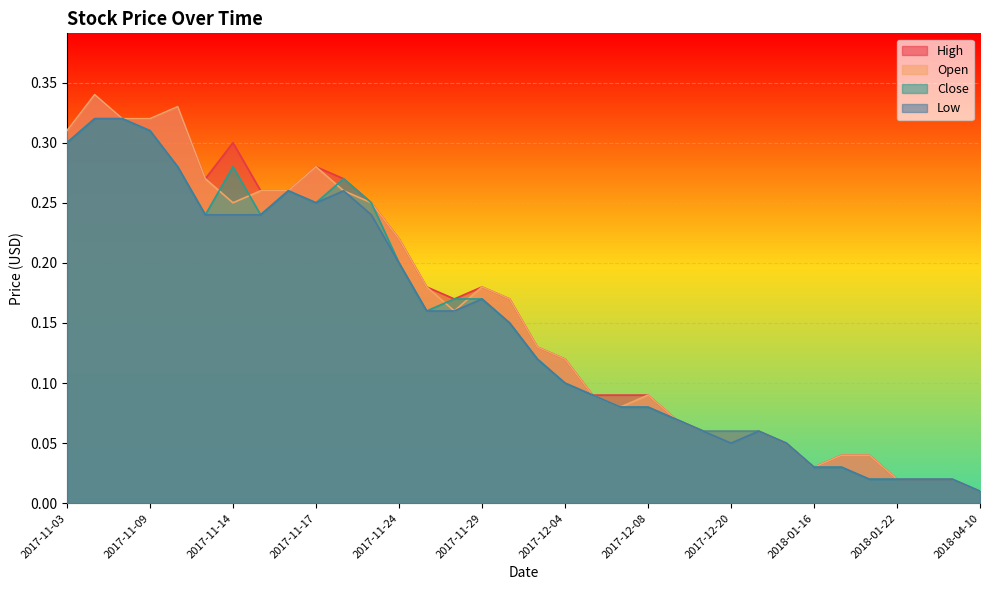

What is the sum of all High values?

5.4